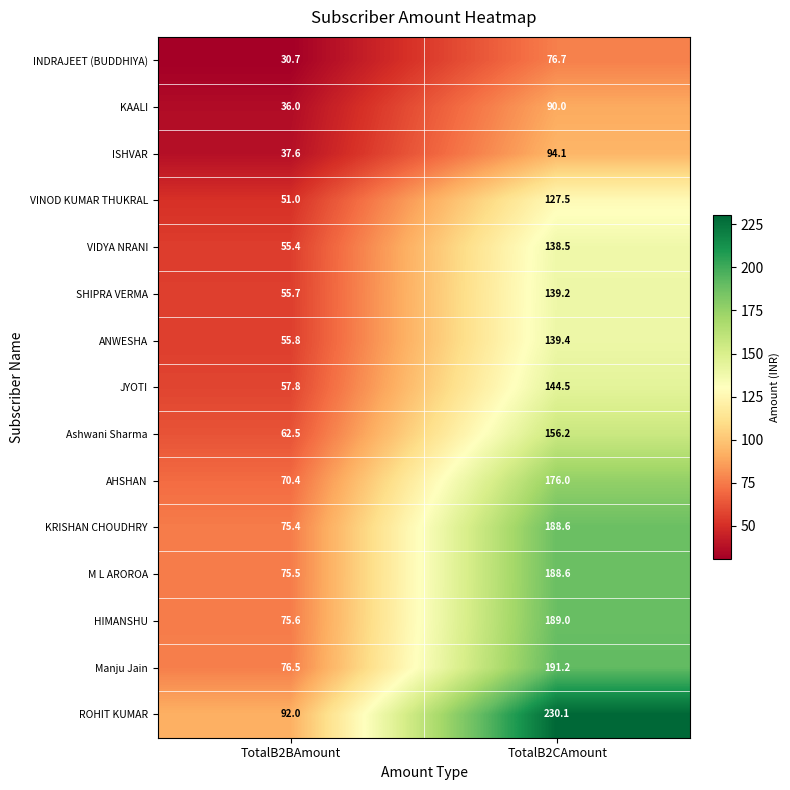

At how many categories does at least one series exceed 173?

1